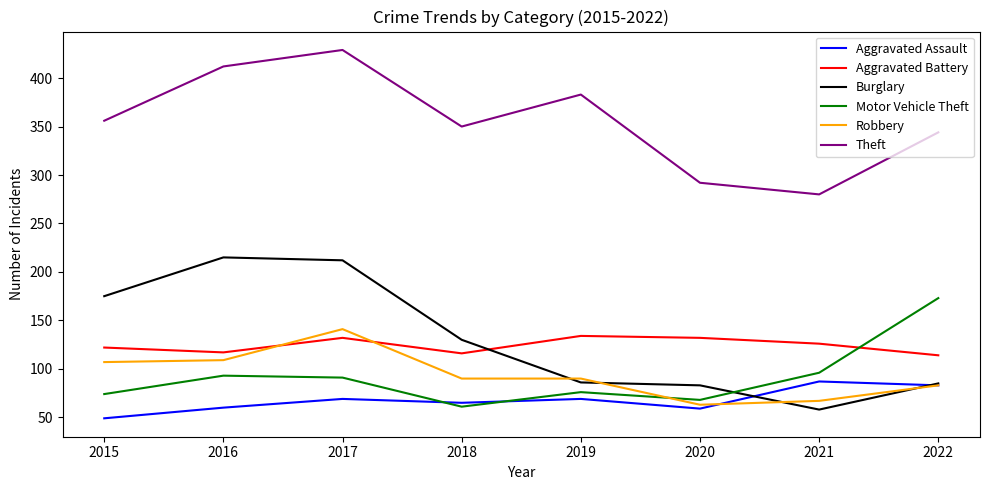

What is the highest value of the Aggravated Battery series?

134